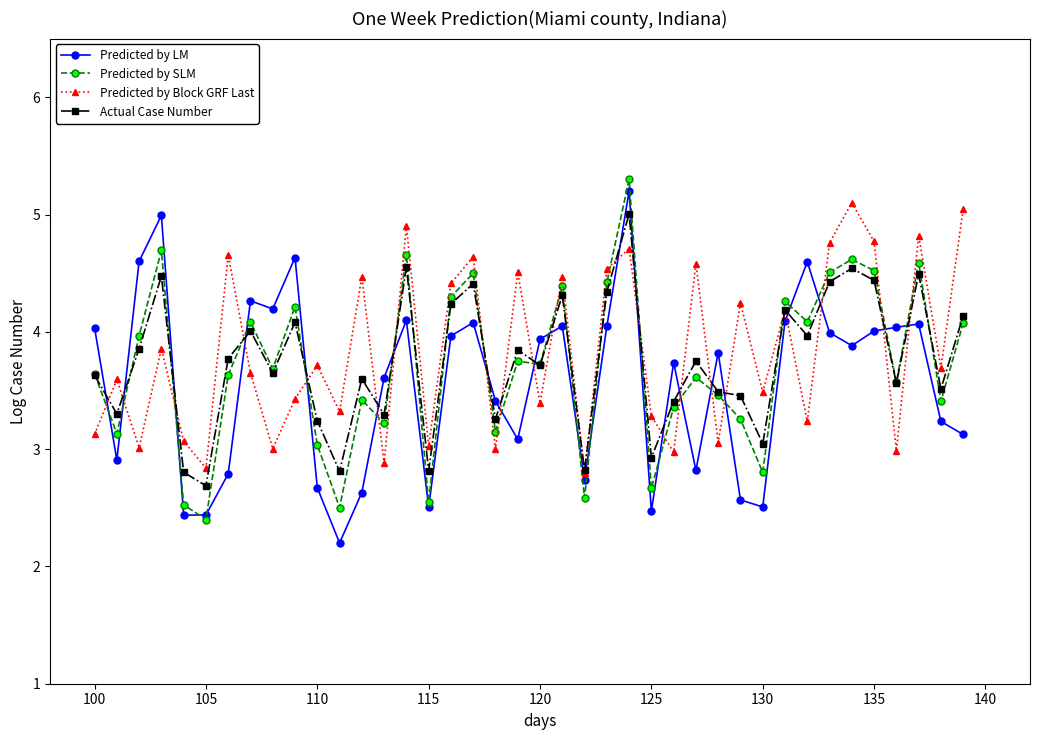

In Predicted by LM, how many points are lower than both neighbors (excluding endpoints)?

11